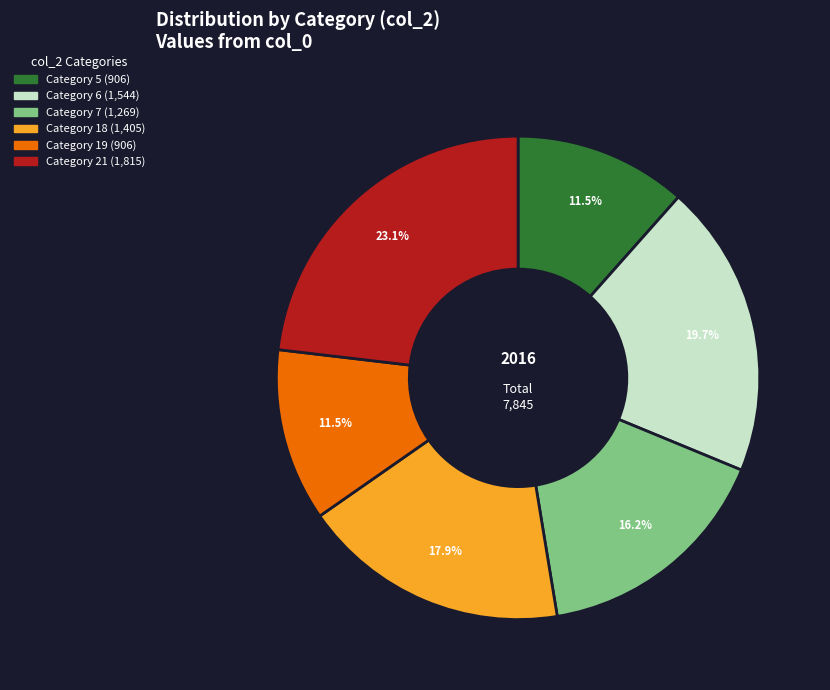

To the nearest percent, what is the average slice percentage?

17%